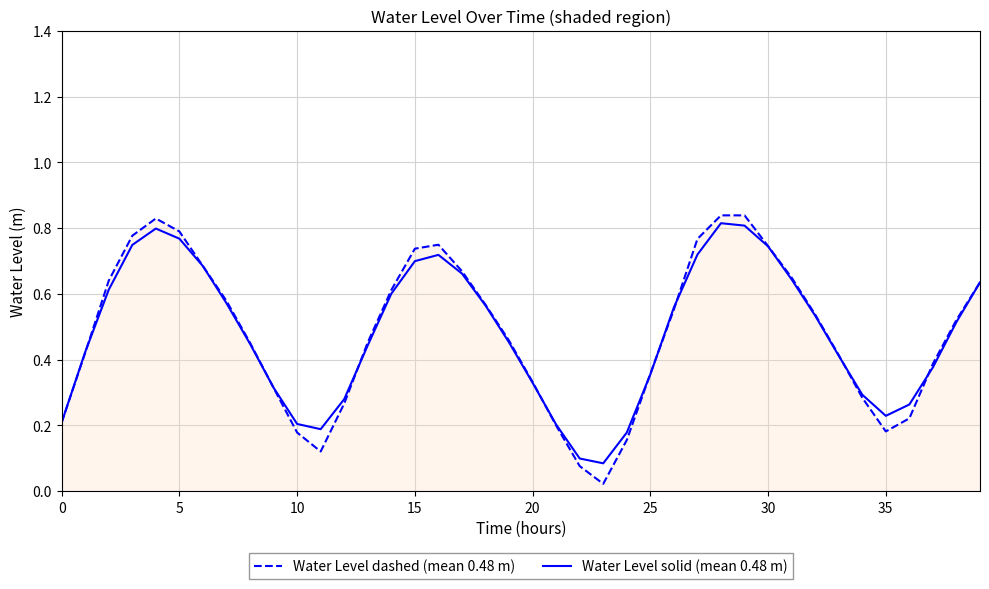

At how many categories does at least one series exceed 0?

40